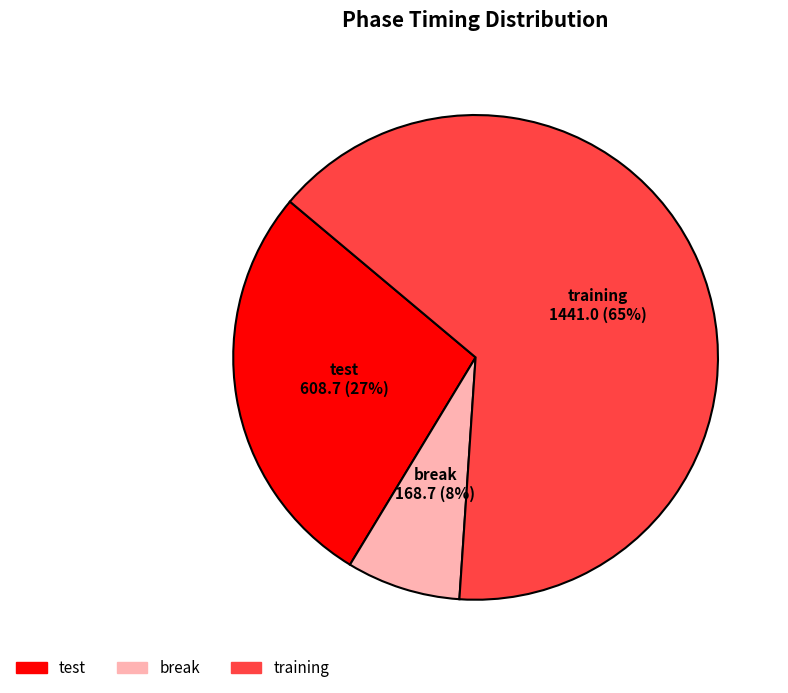

What is the smallest slice in the pie chart?

break